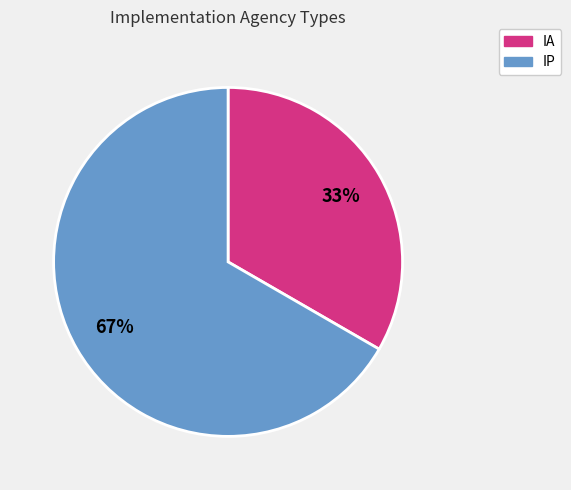

Combined, do IP and IA account for over 50%?

Yes